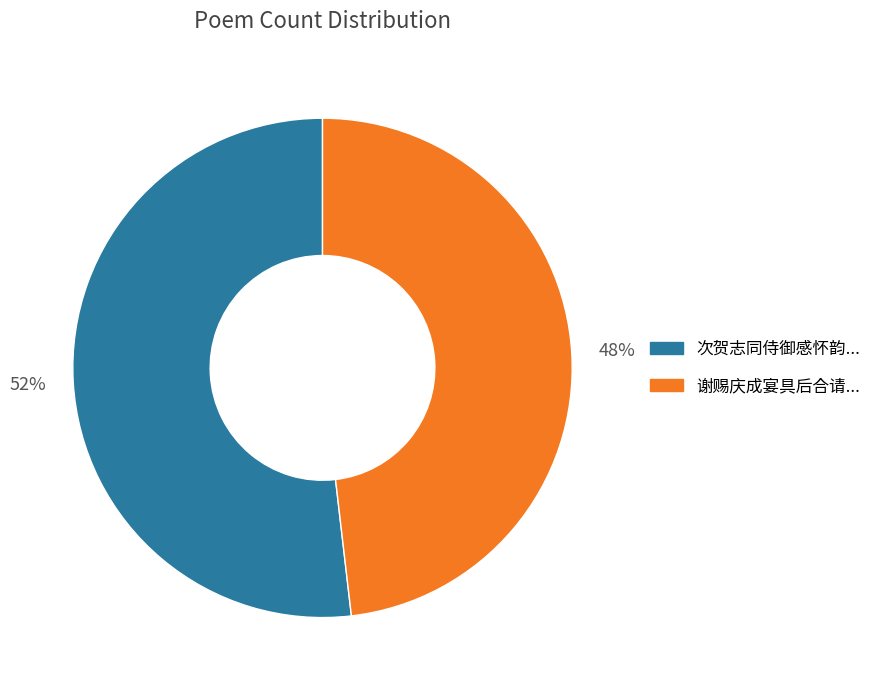

To the nearest percent, what is the average slice percentage?

50%